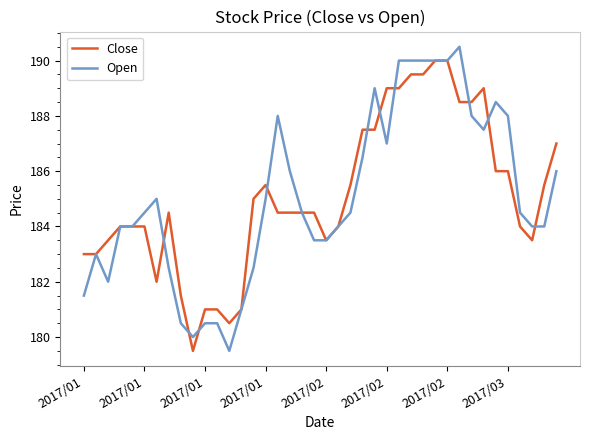

What is the difference between the second highest and minimum values in the Open series?

10.5